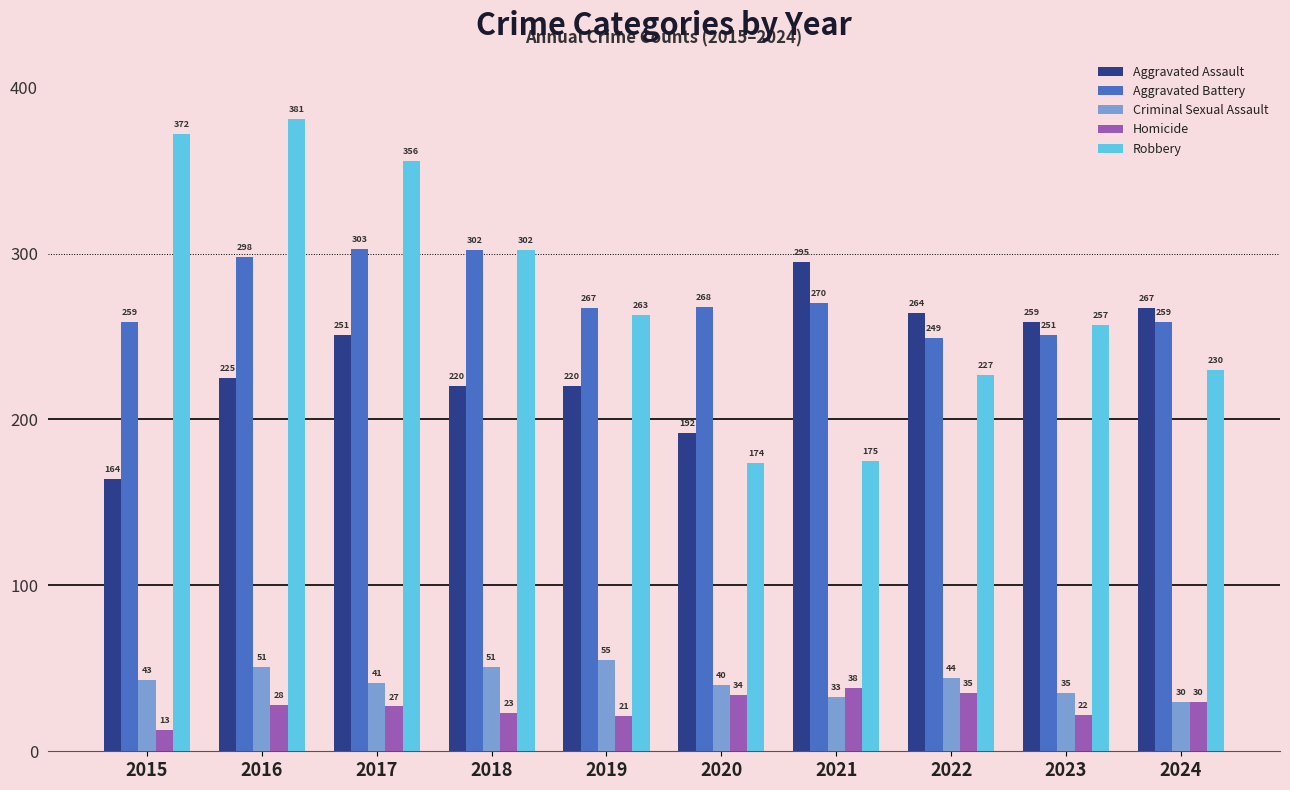

Which category has the lowest value across all series?

2015